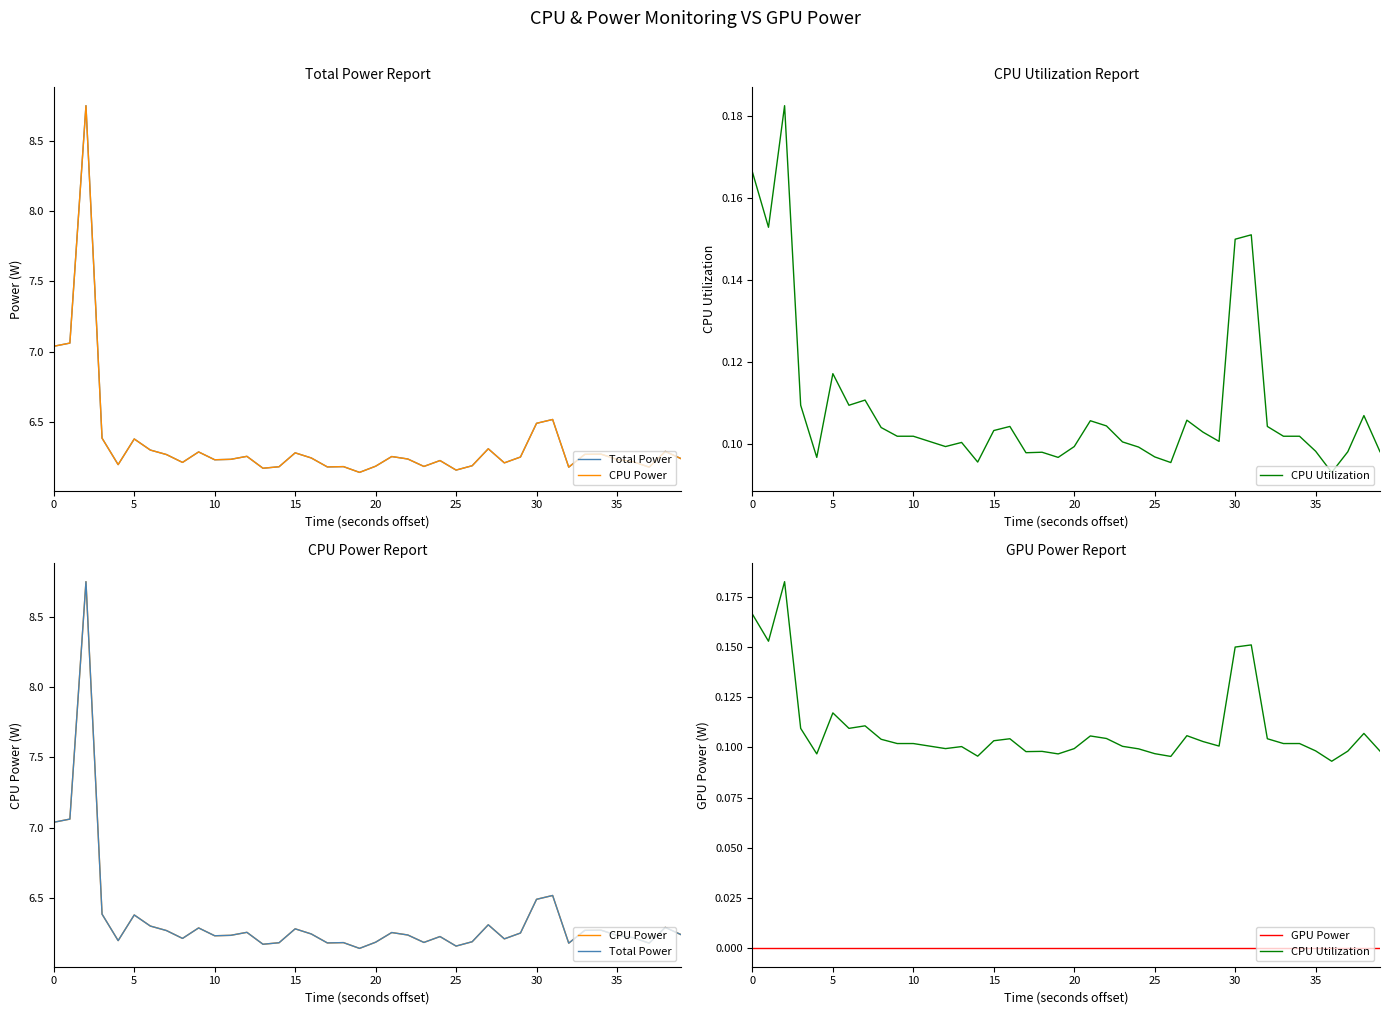

How many lines are shown in the chart?

4